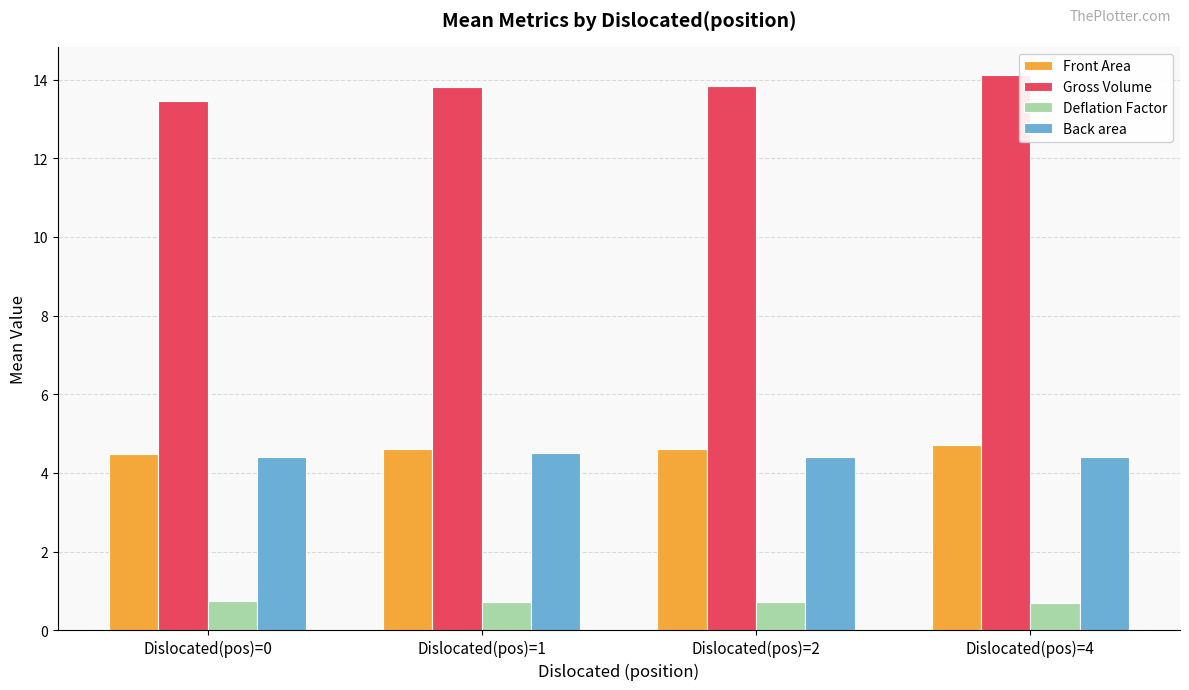

Count the Gross Volume values in the range 13 to 14.

3